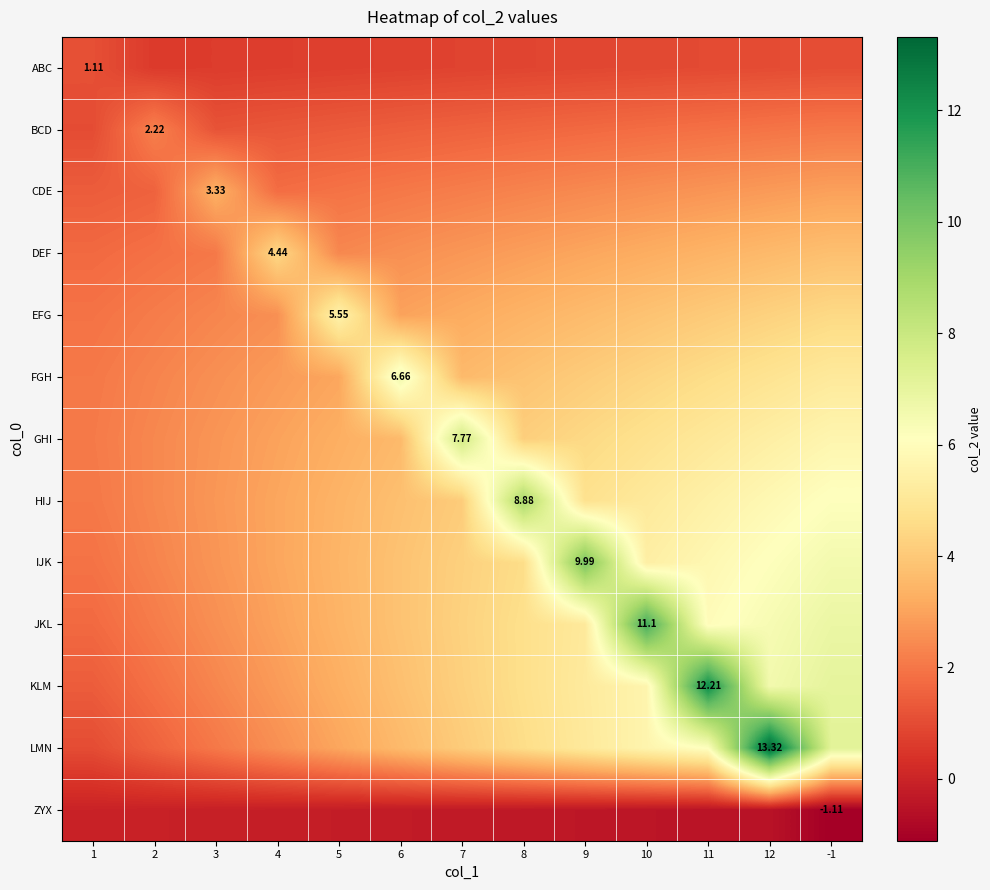

How many data points does each series have?

13